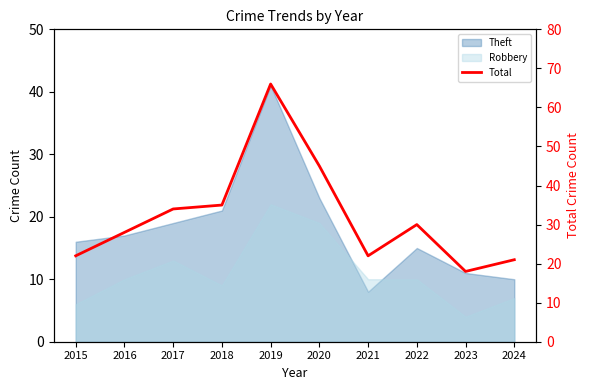

Which category has the highest value across all series?

2019